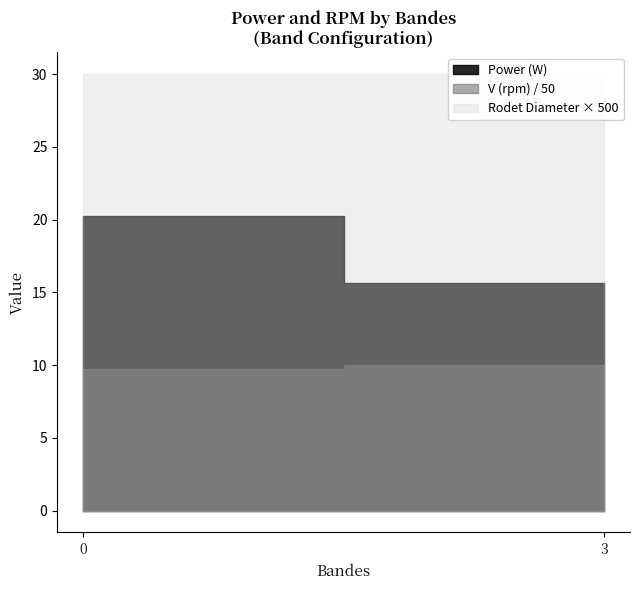

Does the chart display data point markers on the line(s)?

No